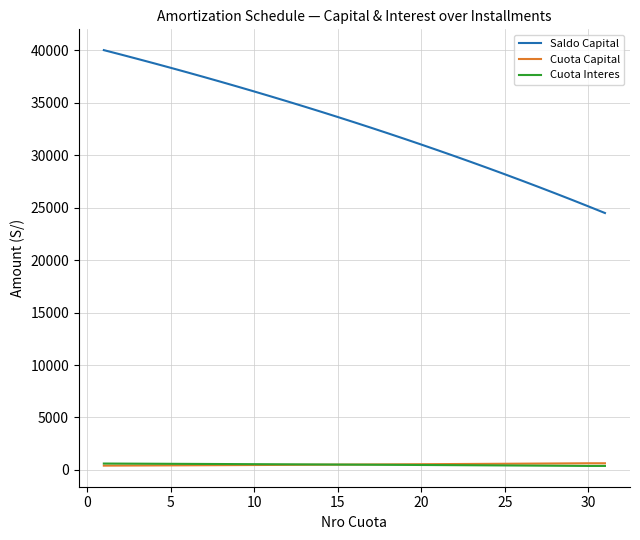

Which series has the widest spread of values?

Saldo Capital